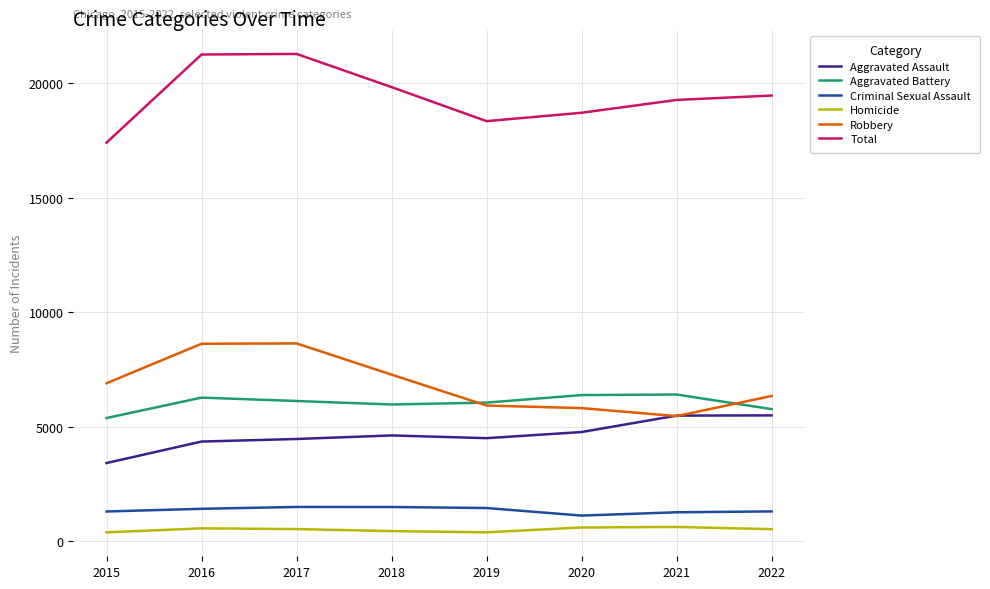

What is the minimum value for Total?

17404